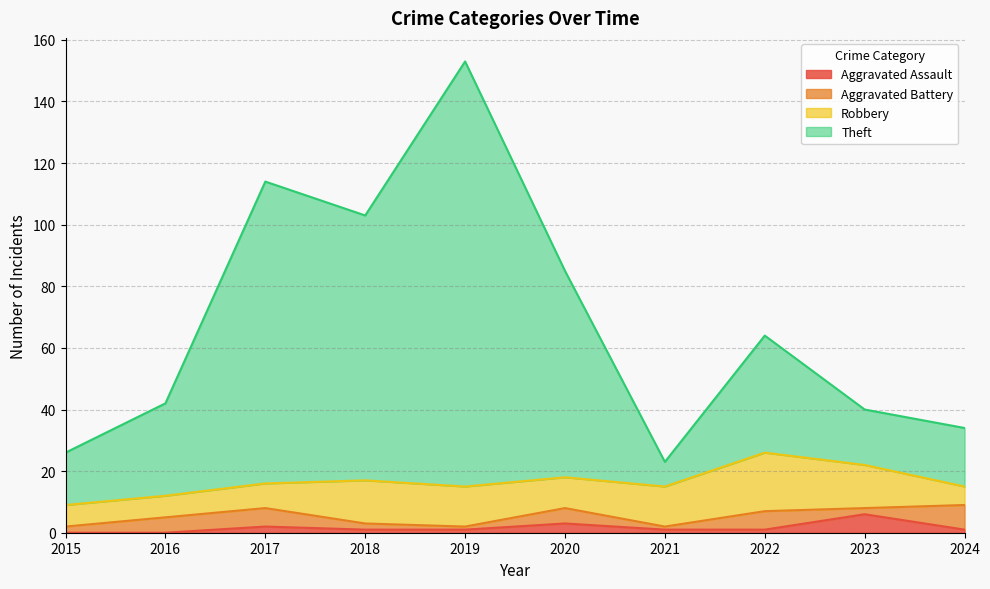

At which category is the sum across all series the highest?

2019